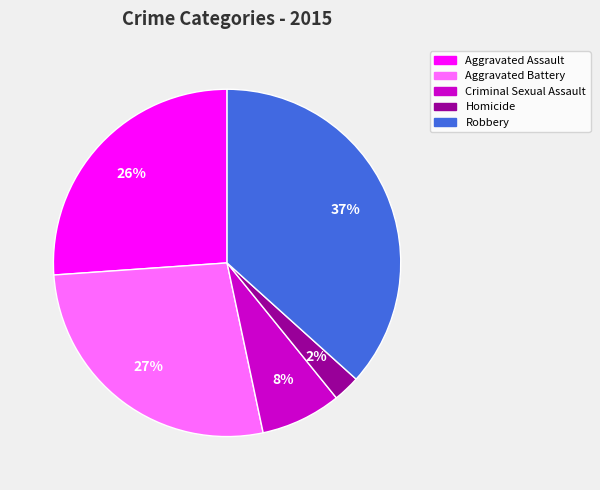

The Robbery slice represents 37% of the pie. True or false?

True